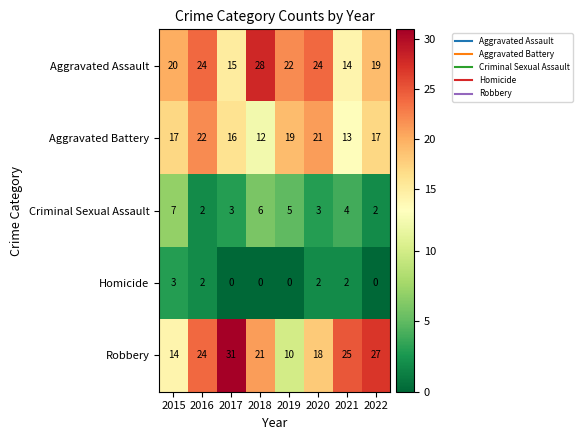

Which series has the largest range (max minus min)?

Robbery